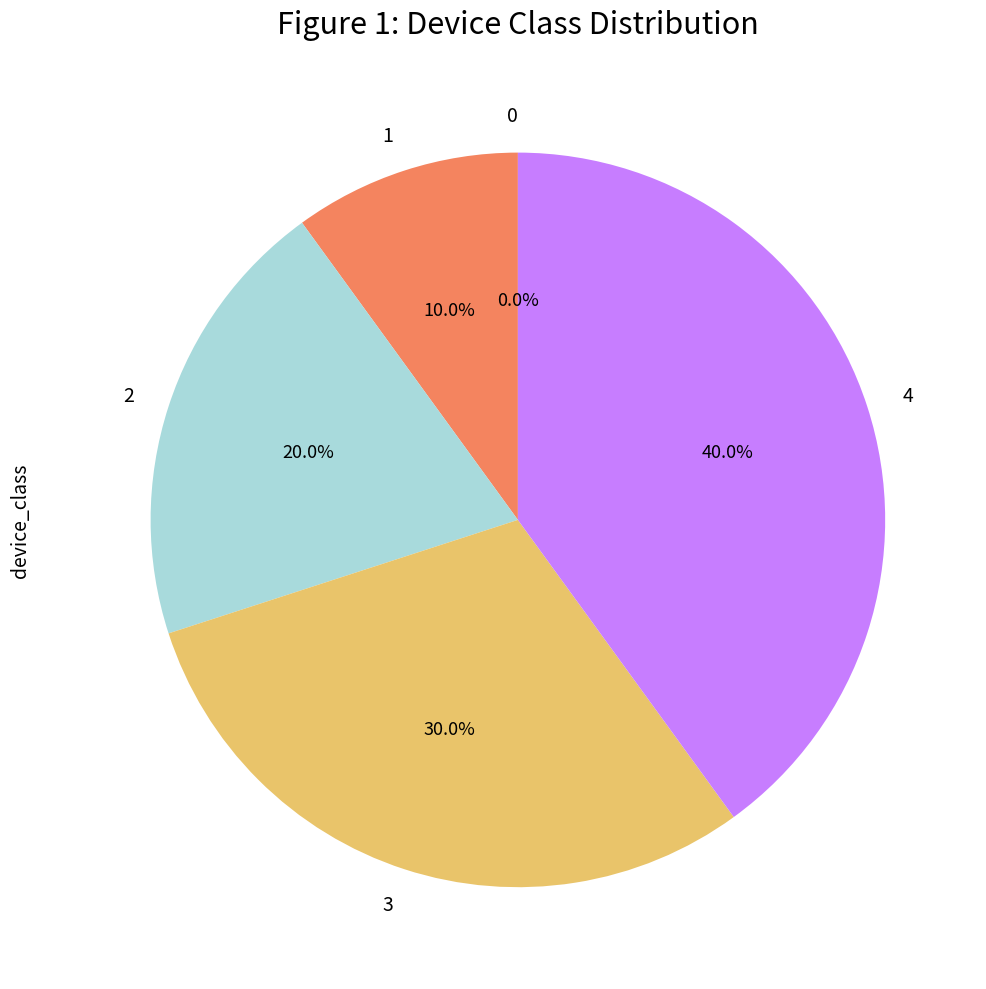

Which category has the biggest portion of the pie?

4